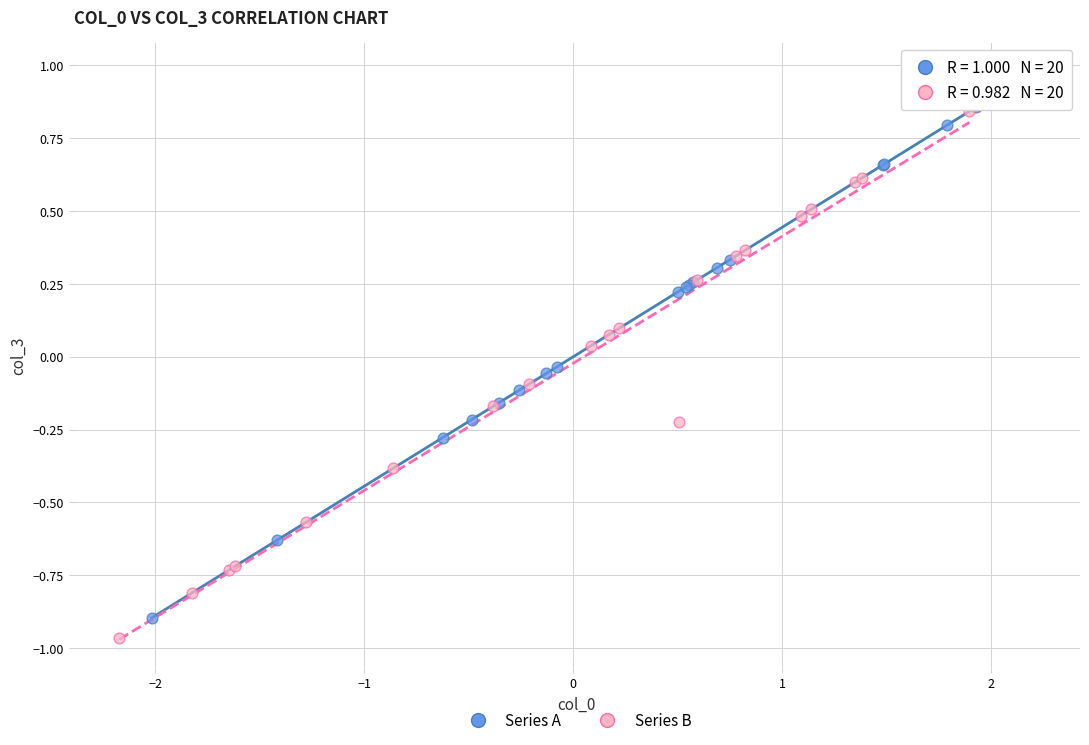

Which series reaches the maximum Y coordinate?

Series A